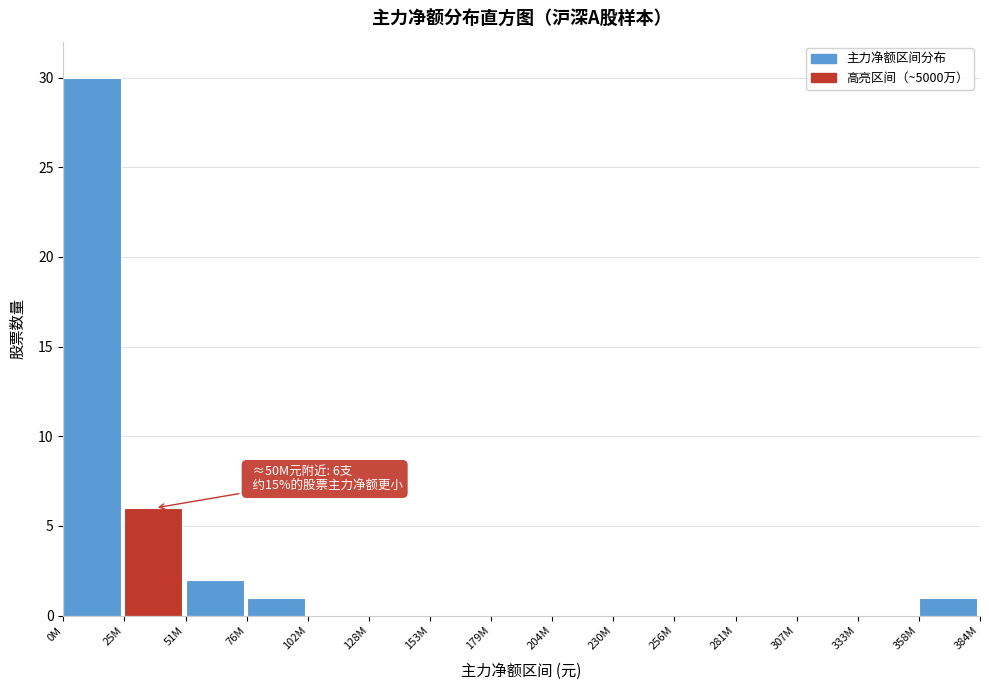

Reading right to left, list all the values displayed in this chart.

358M=1	333M=0	307M=0	281M=0	256M=0	230M=0	204M=0	179M=0	153M=0	128M=0	102M=0	76M=1	51M=2	25M=6	0M=30